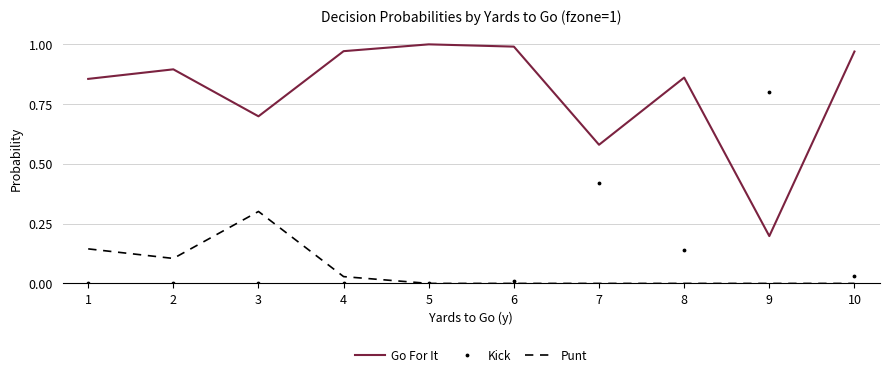

After their last crossing, which series has the higher values: Kick or Go For It?

Go For It